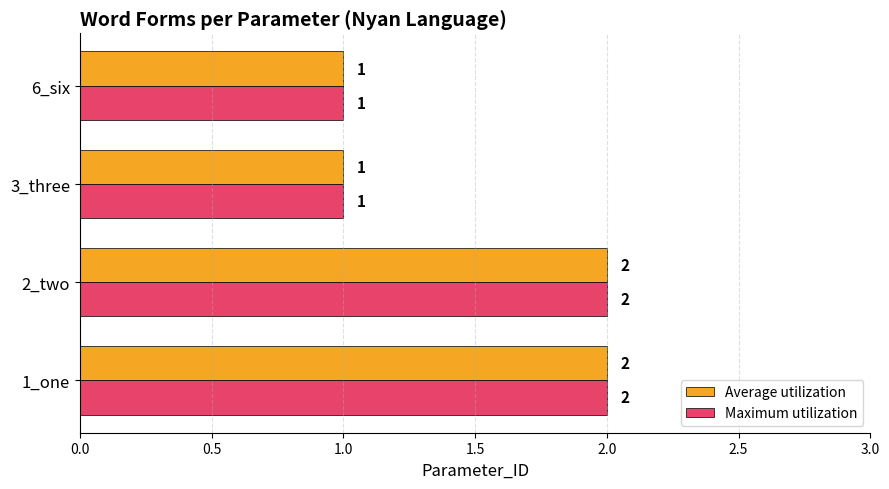

The value of Maximum utilization at 1_one is 1. True or false?

False